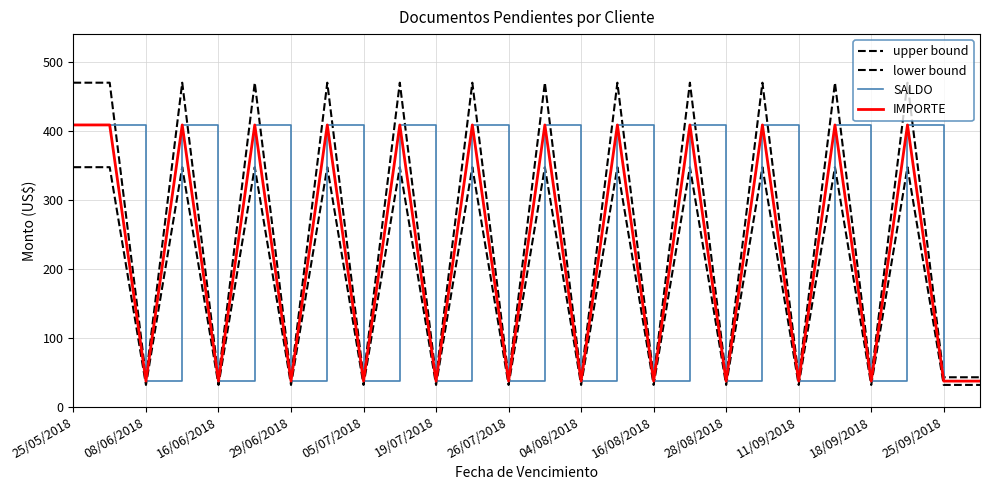

Is this an area chart (filled region under the line)?

No